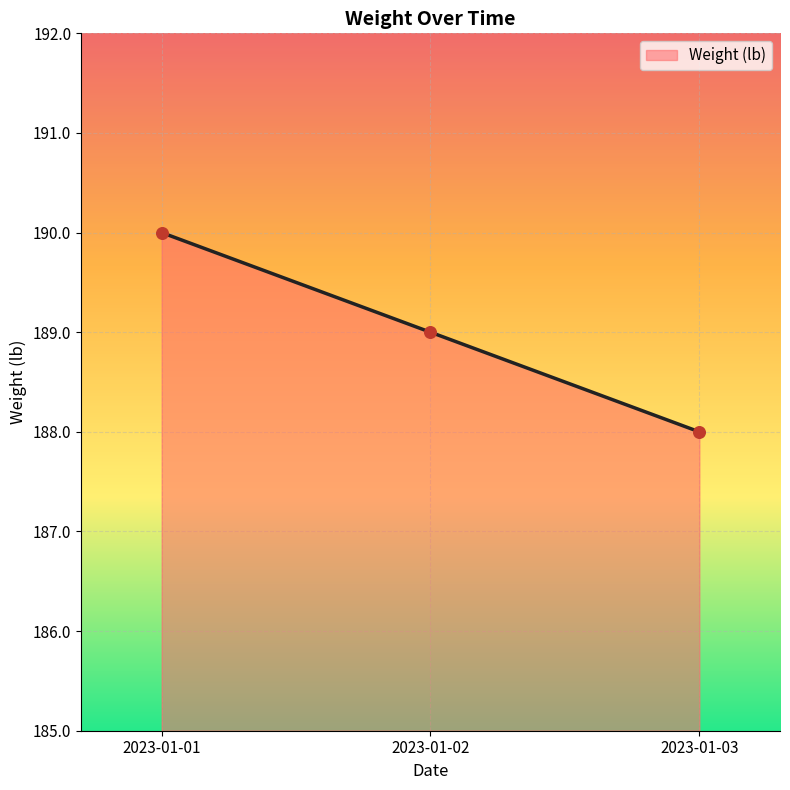

Between 2023-01-03 and 2023-01-01, which is larger?

2023-01-01